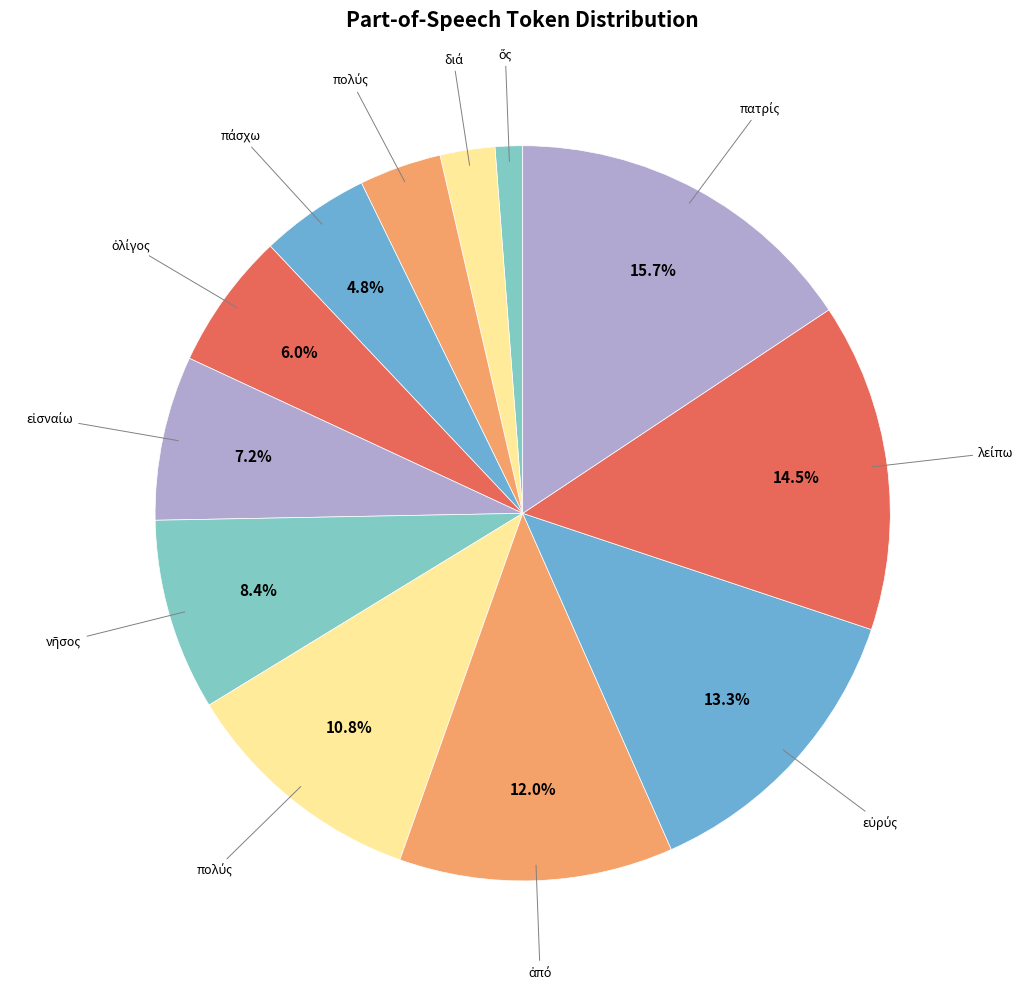

To the nearest percent, what is the difference between the largest and smallest slice percentages?

14%